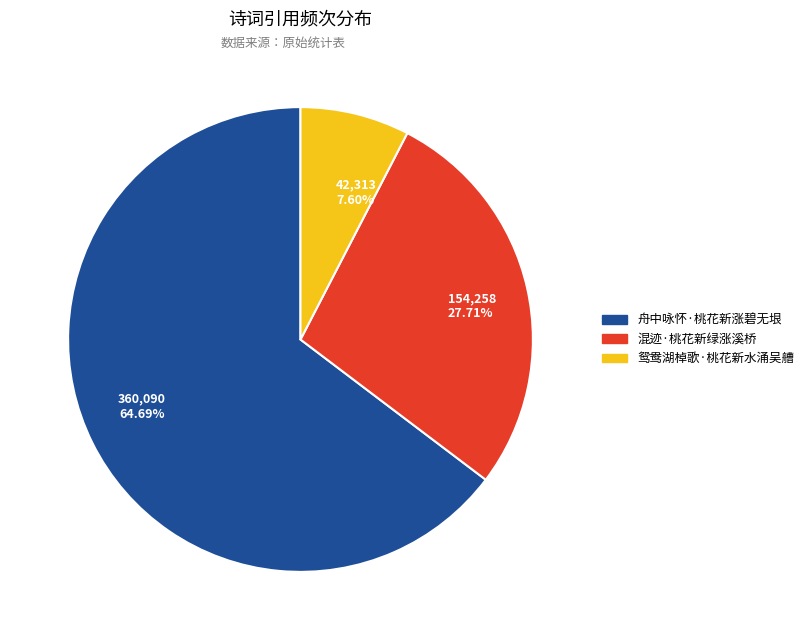

To the nearest percent, what percentage of the pie is 舟中咏怀·桃花新涨碧无垠?

65%